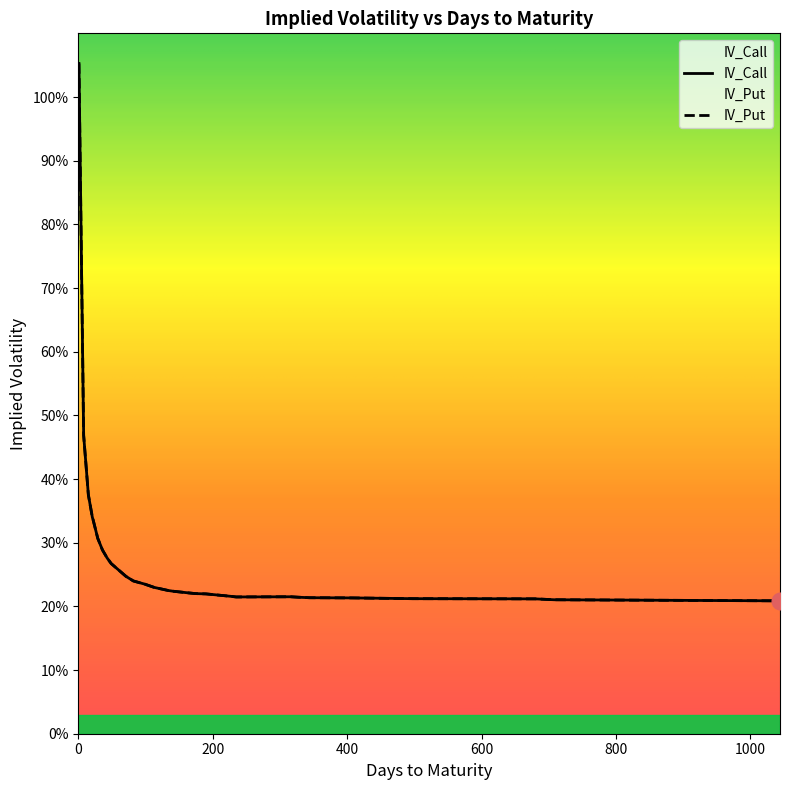

What is the value of the IV_Call point at the 19th from the left?

0.2